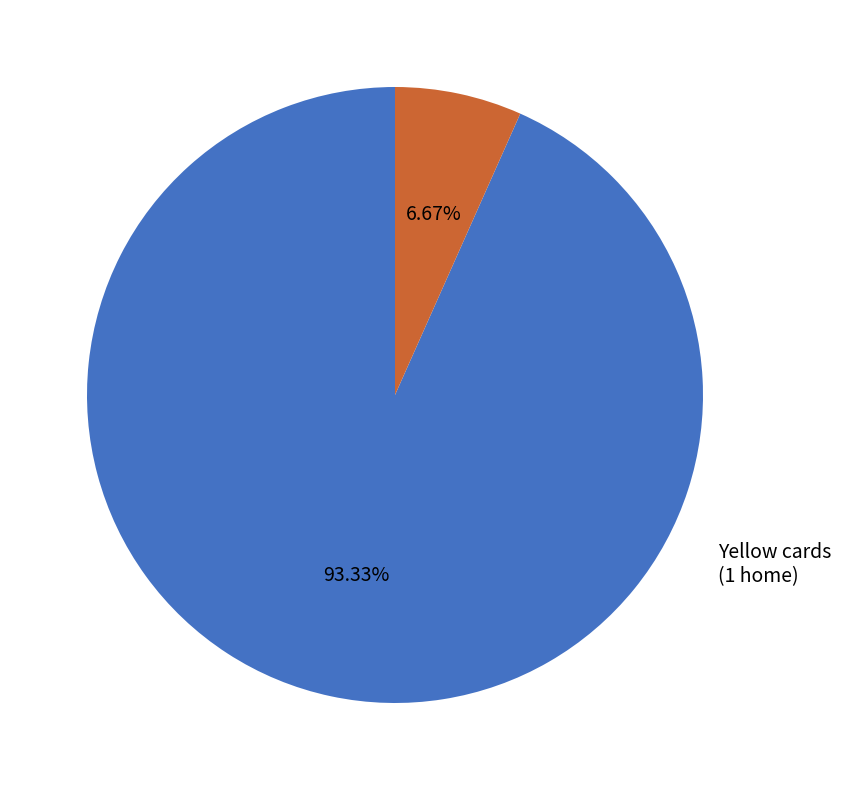

The Yellow cards slice represents 1% of the pie. True or false?

False